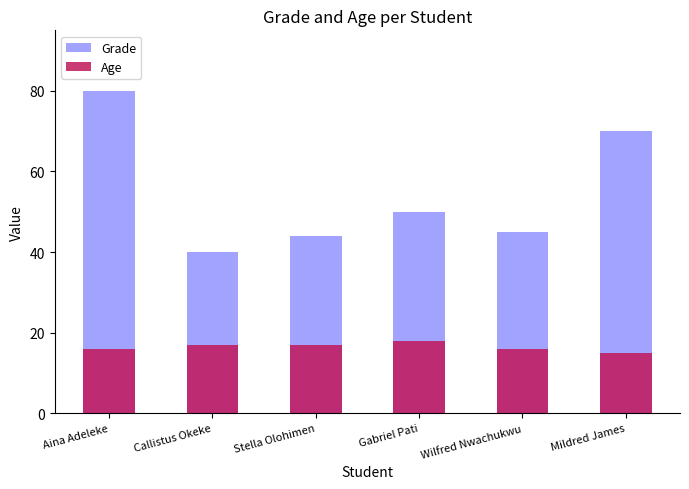

What is the greatest value displayed?

80